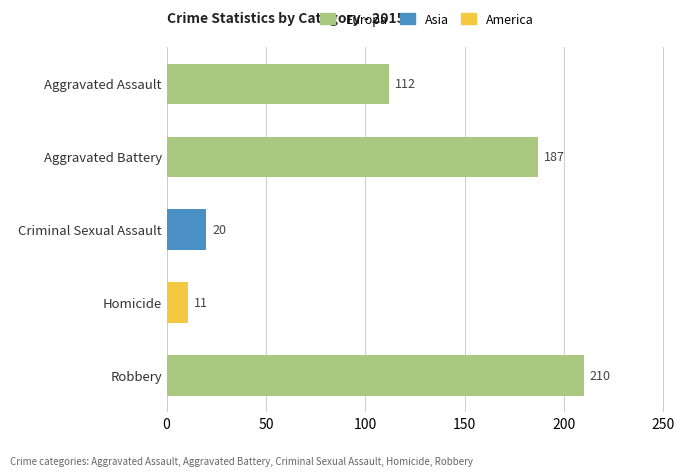

What is the sum of all values?

540